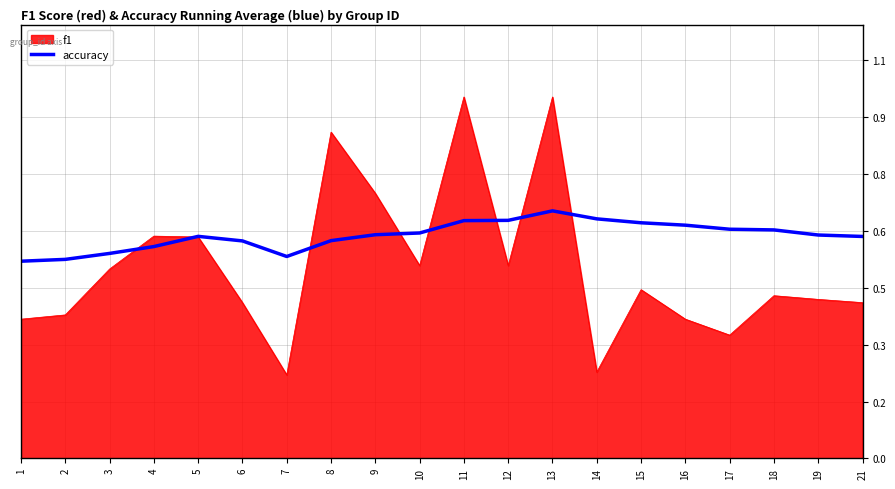

Does the chart have visible grid lines?

Yes